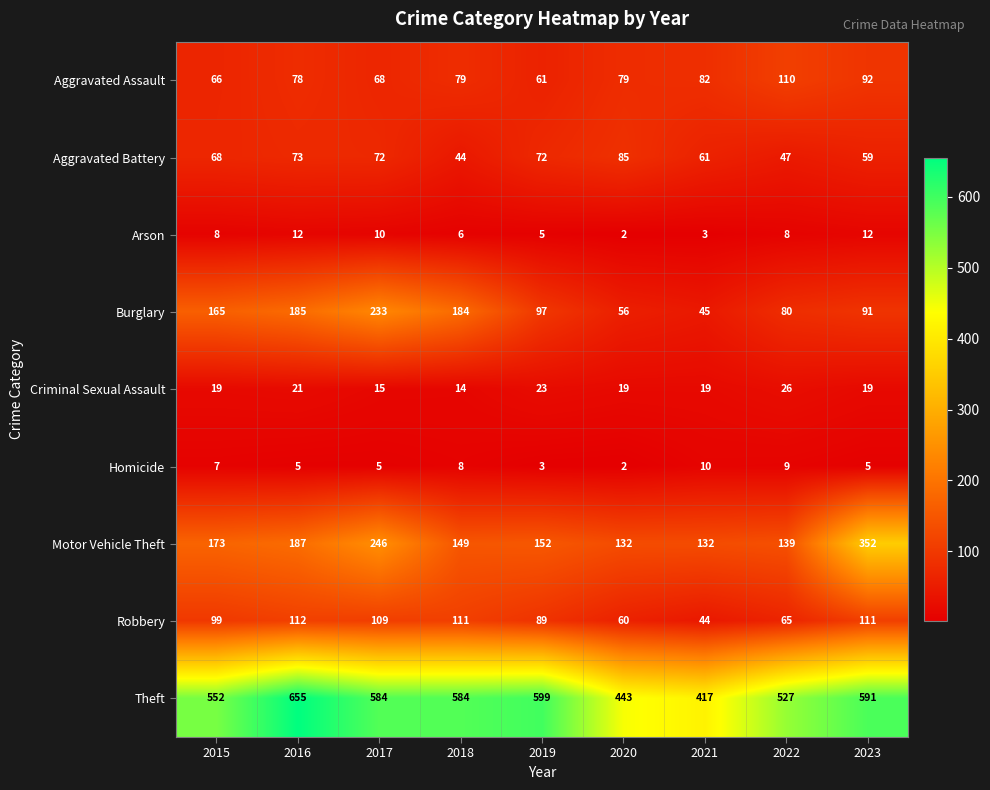

The value of Aggravated Assault at 2022 is 75. True or false?

False